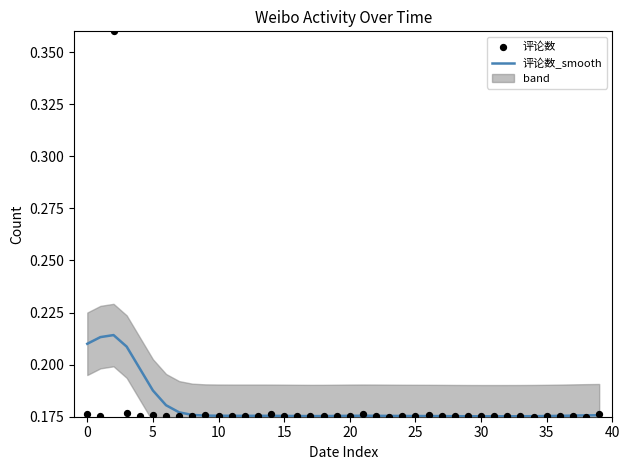

Which series contains the lowest Y value?

评论数